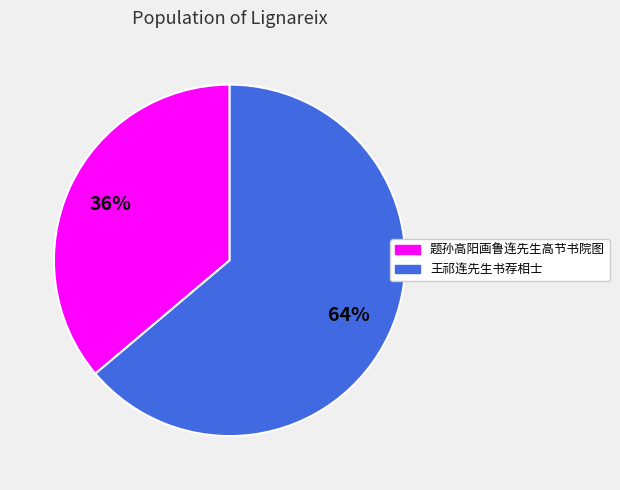

What is the ratio of the value at 王祁连先生书荐相士 to the value at 题孙高阳画鲁连先生高节书院图?

1.8